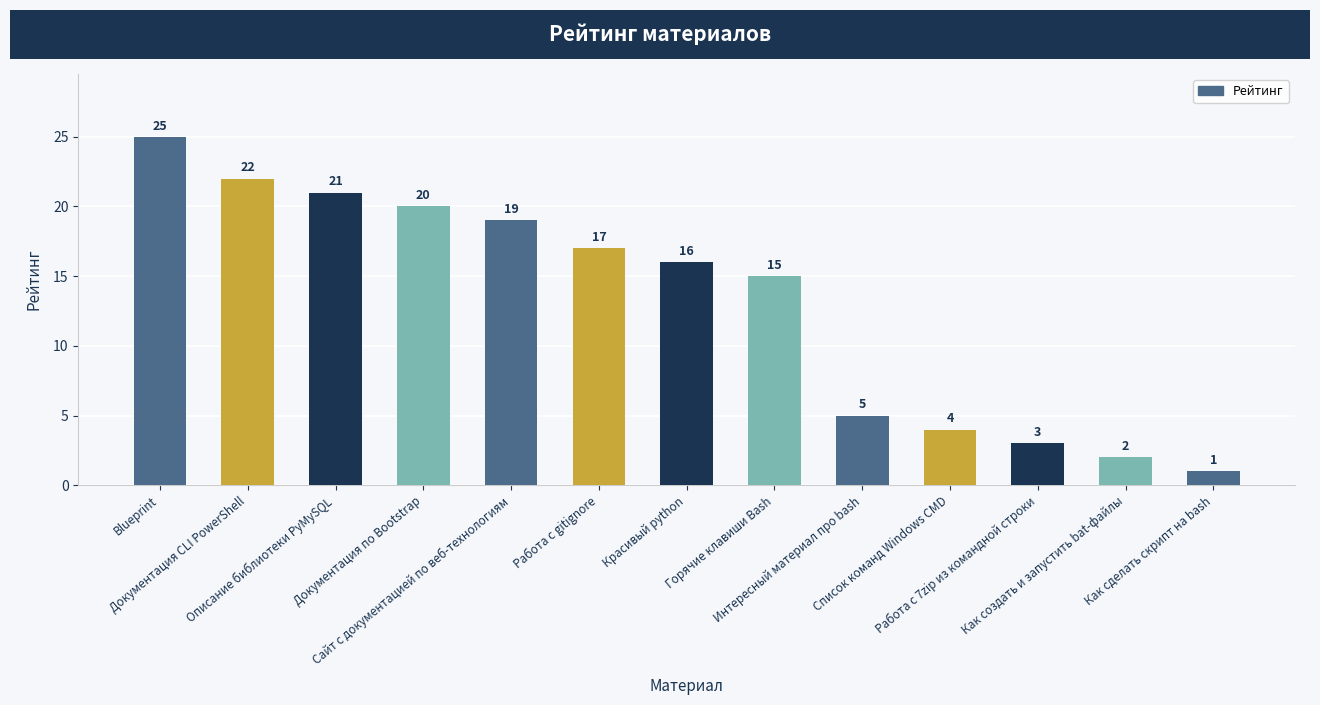

Is it true that the value at Как сделать скрипт на bash is 2?

False